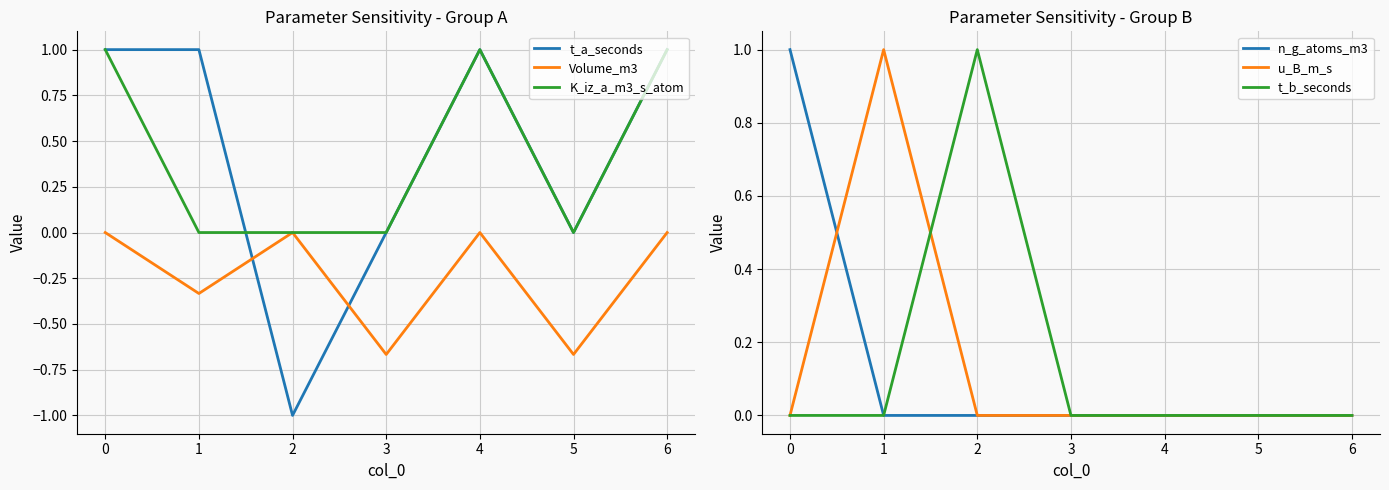

How many categories are shown in the chart?

7